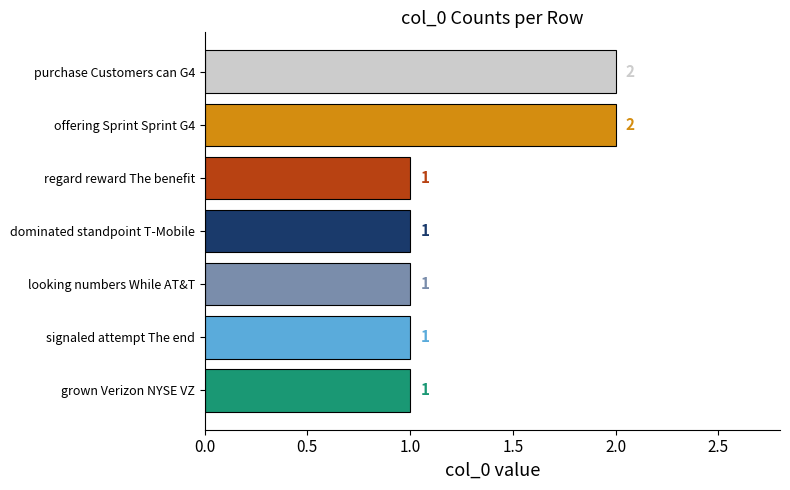

Reading bottom to top, what are all the values shown in this chart?

1	1	1	1	1	2	2